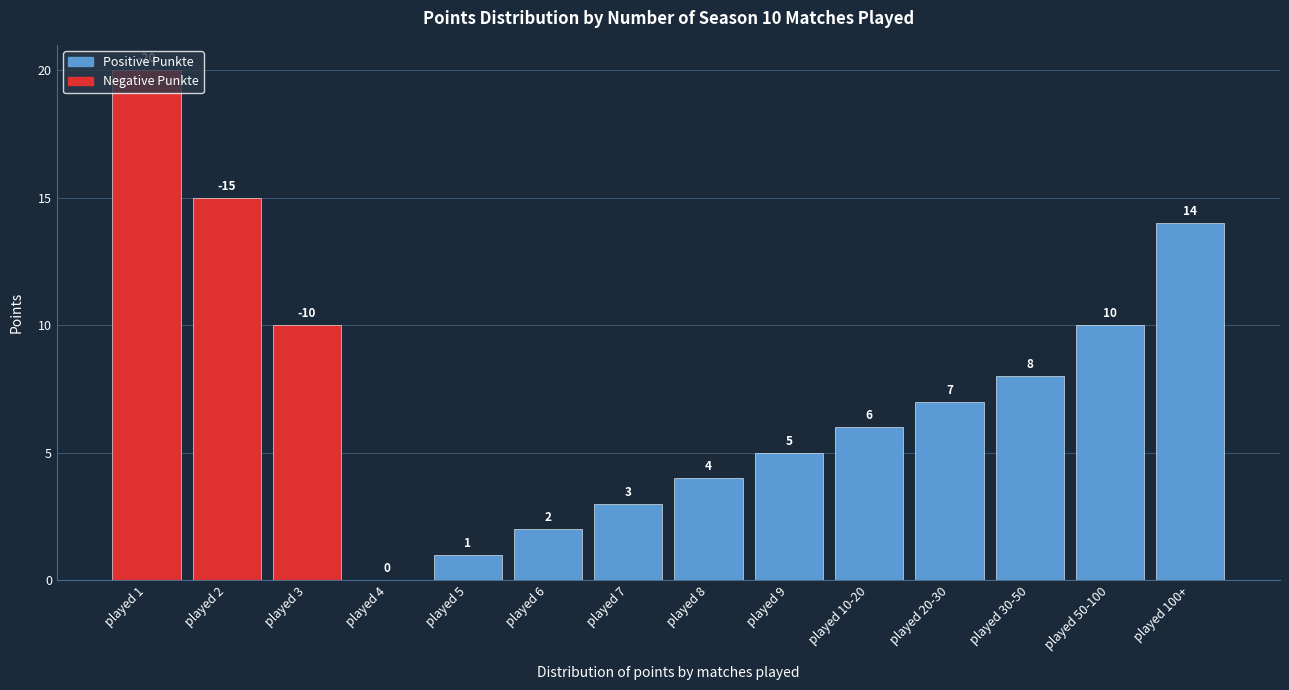

What is the sum of all values?

105